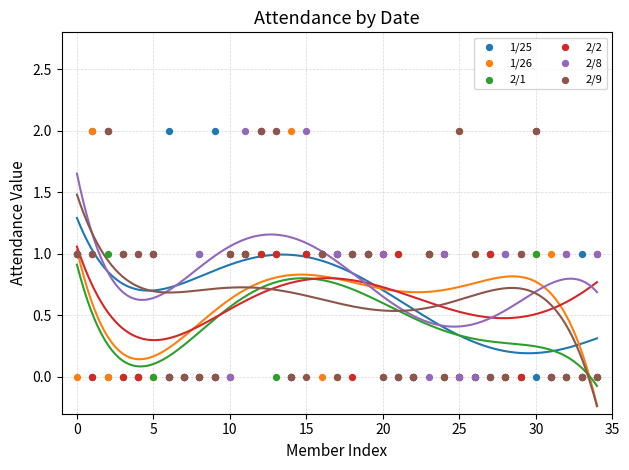

Which series has the largest Y range (max minus min)?

1/25